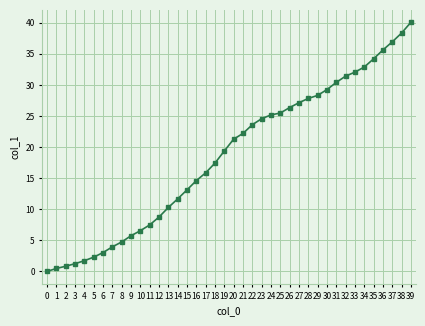

True or false: the data shows 4.7 at 8.

True